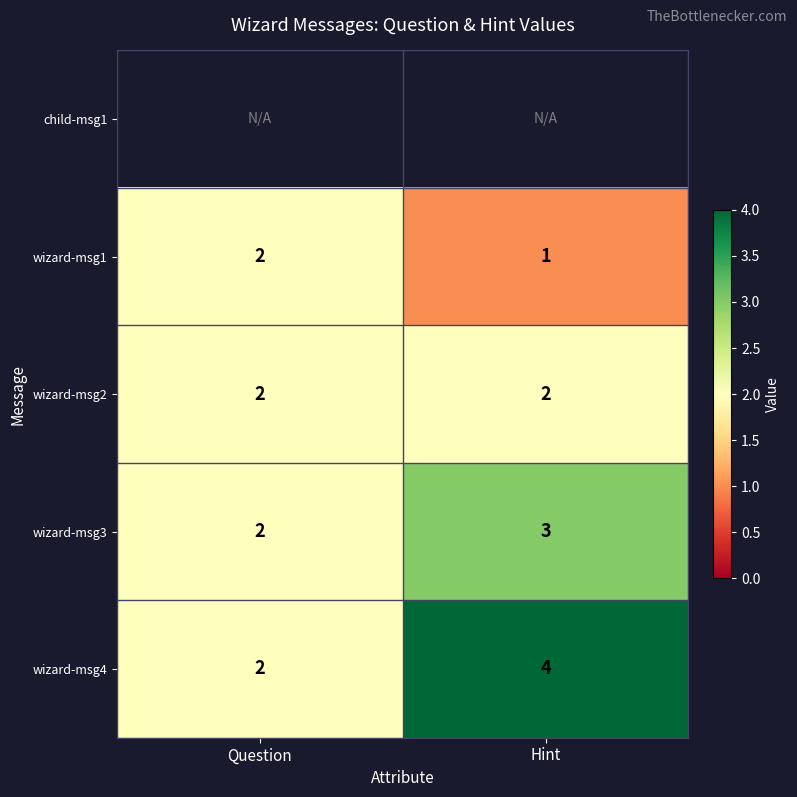

Is the value of wizard-msg1 at Question greater than the value of wizard-msg3 at Hint?

No